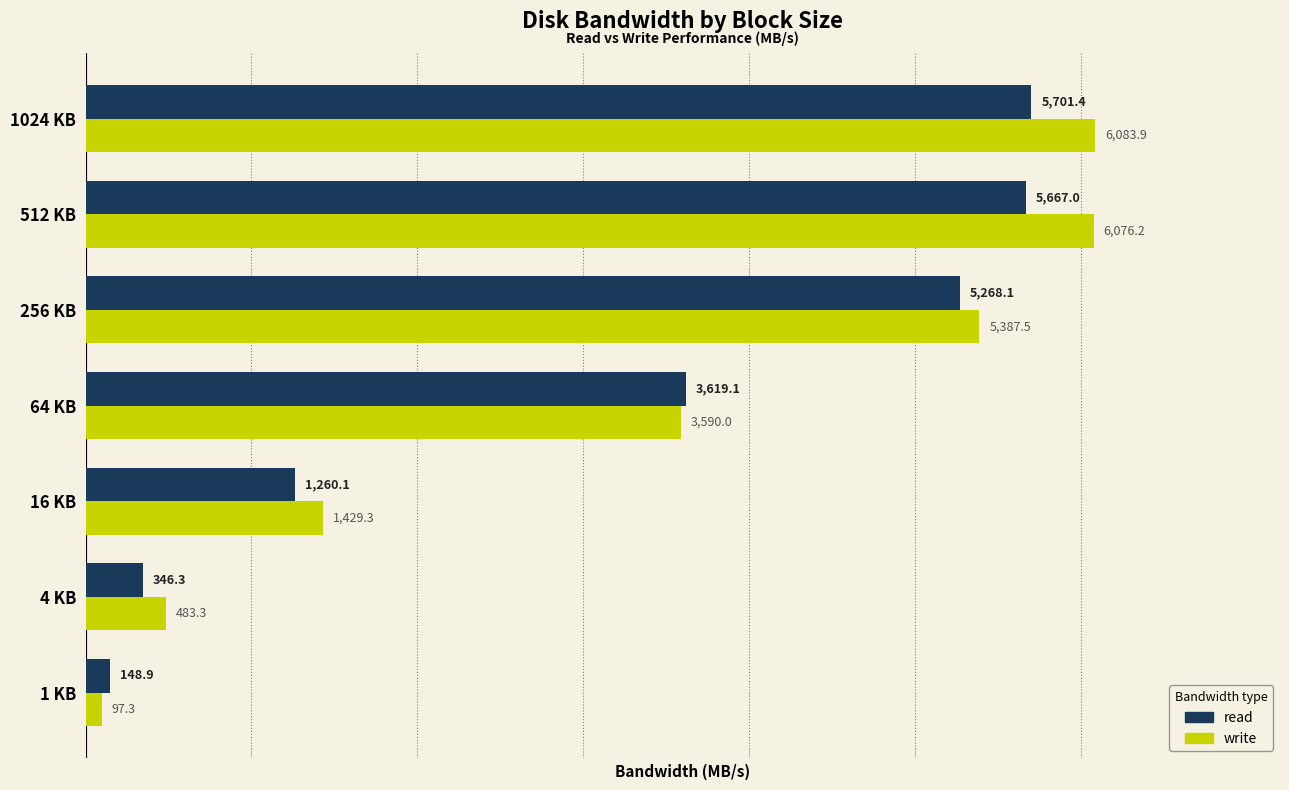

The read series shows 734.2 at 64 KB. True or false?

False